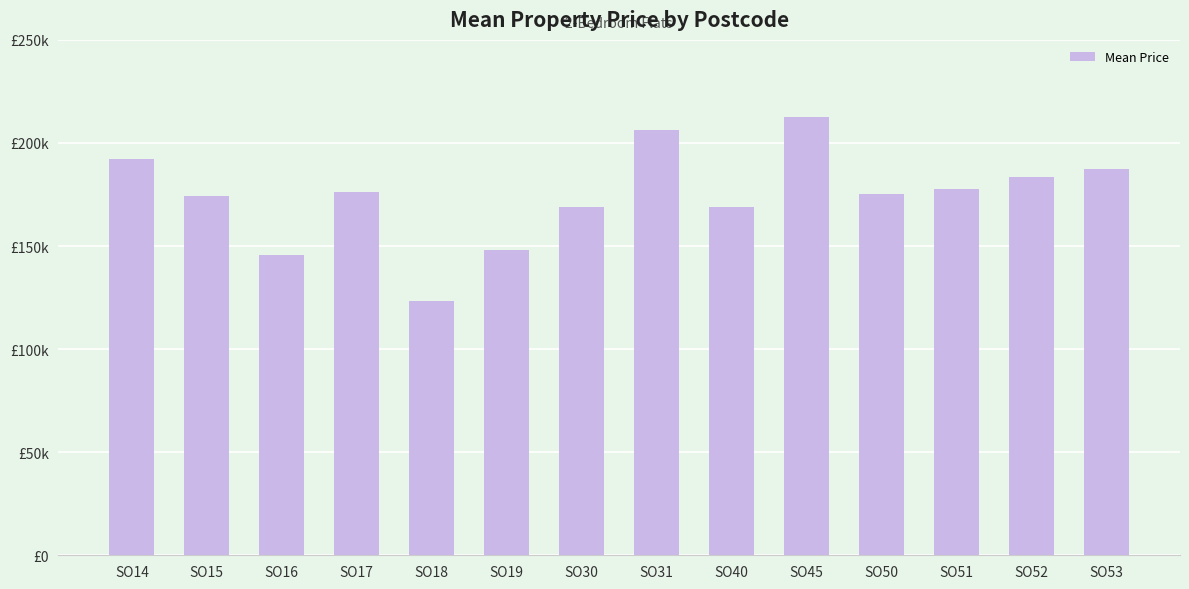

Does the chart contain any negative values?

No